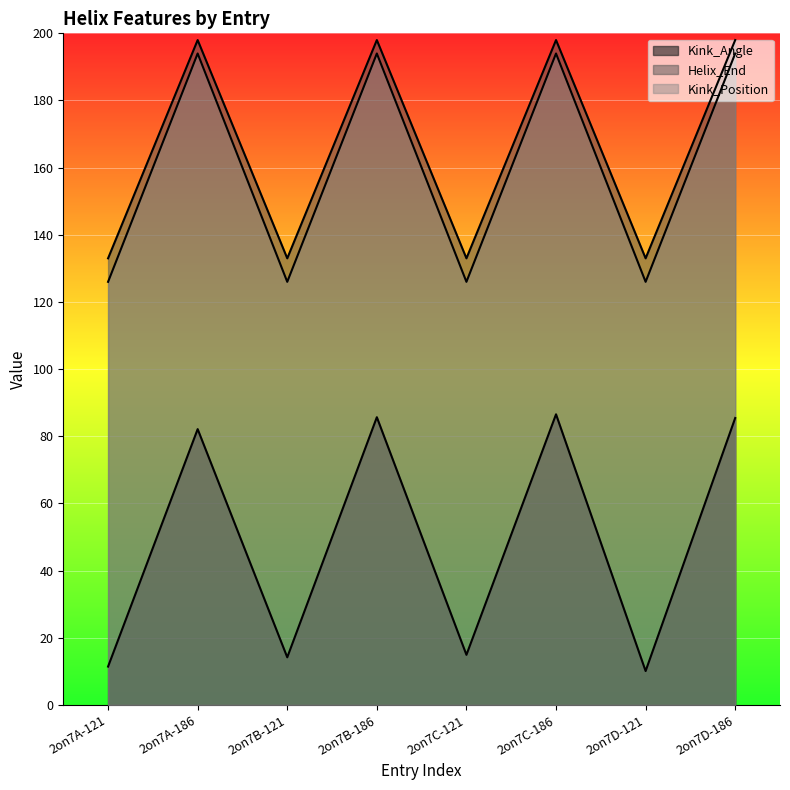

What is the sum of all Kink_Position values?

1280.0